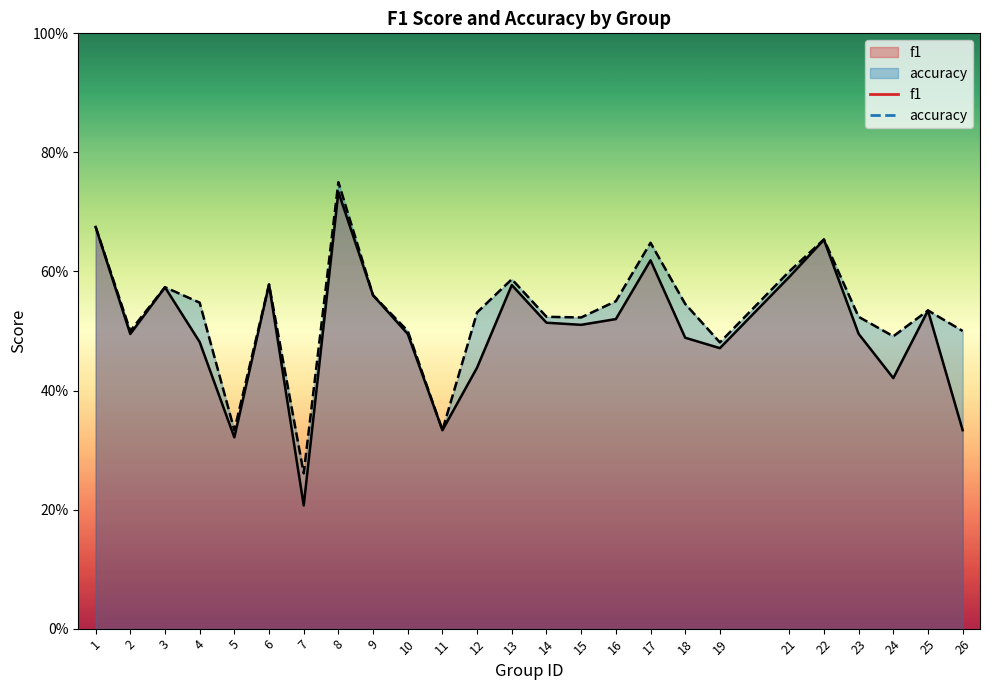

What is the highest value of the f1 series?

0.7